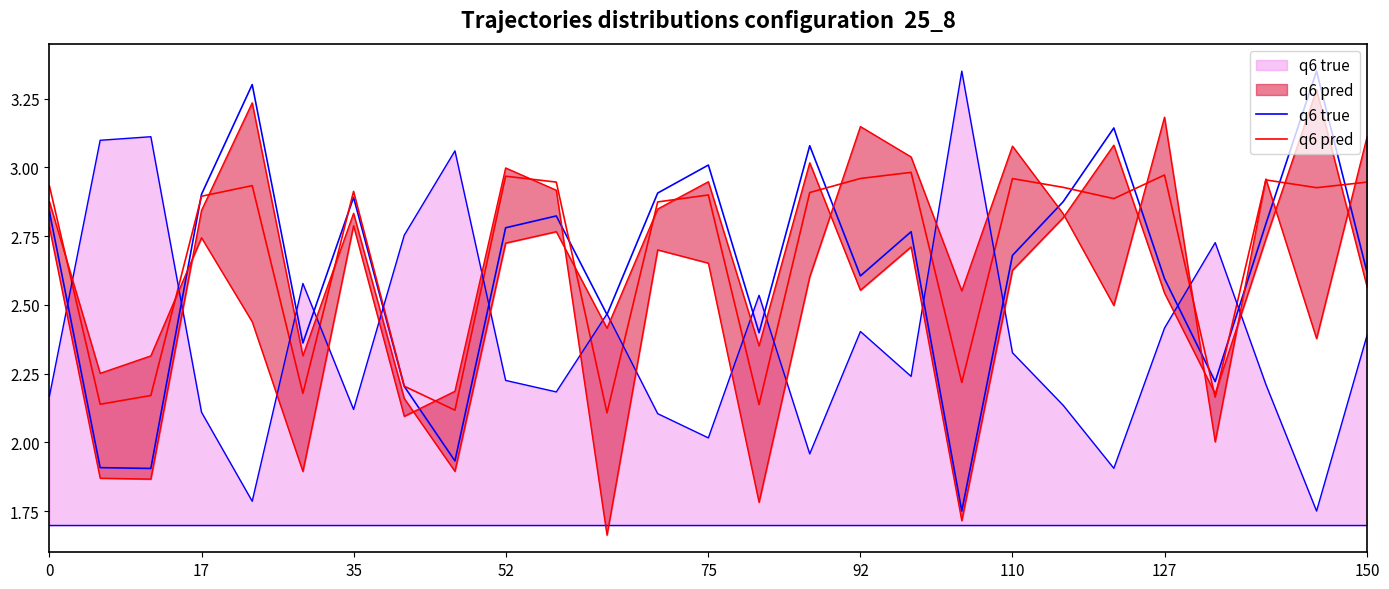

The q6 pred series shows 1.1 at 92. True or false?

False